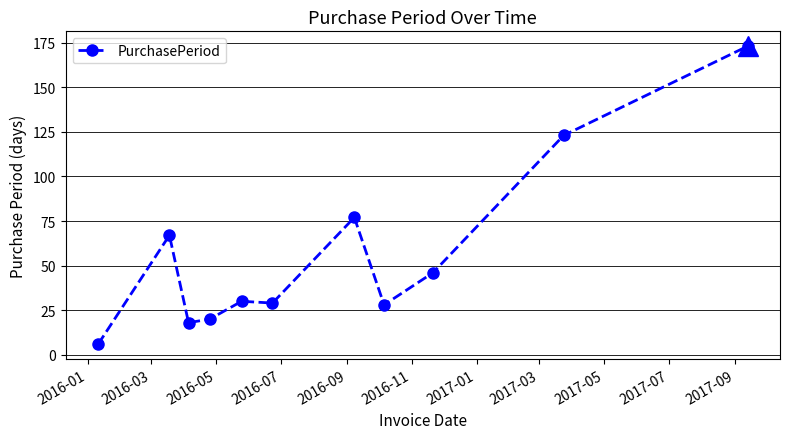

How many values are below 30?

5